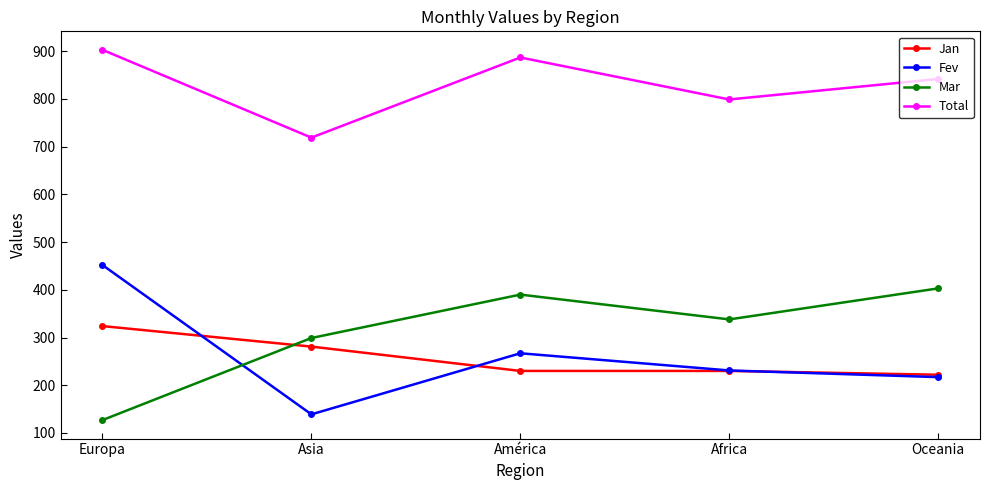

Which category has the highest value in the Jan series?

Europa